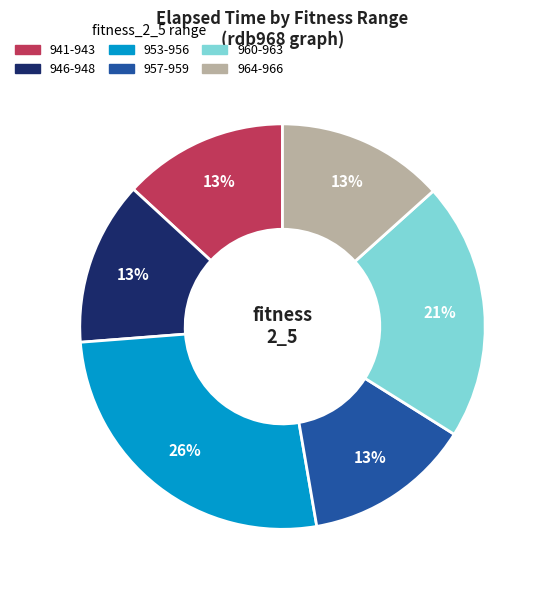

To the nearest percent, what is the difference between the largest and smallest slice percentages?

13%